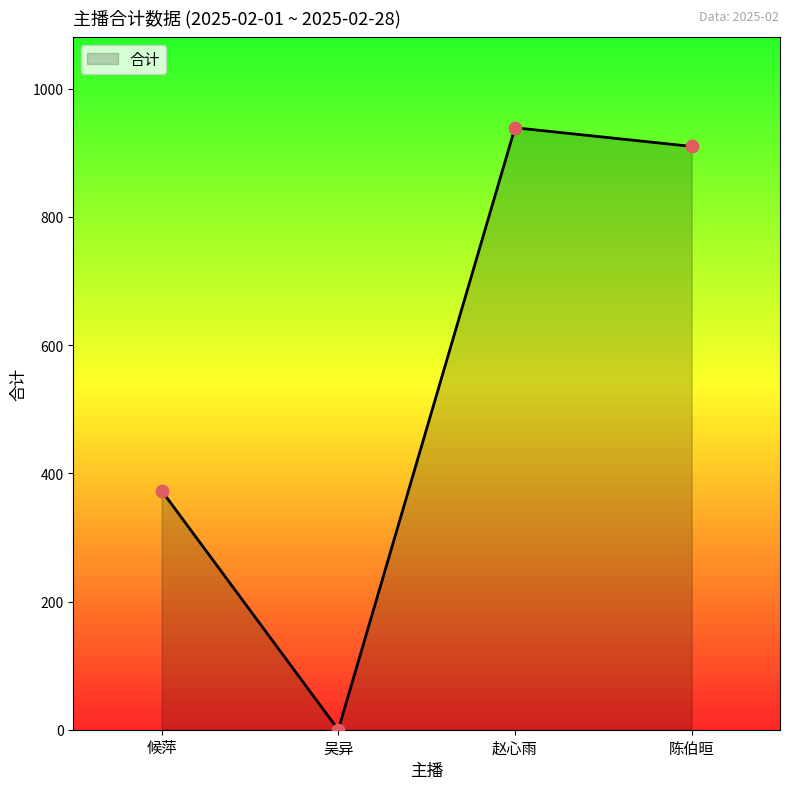

Which has a higher value, 吴异 or 赵心雨?

赵心雨